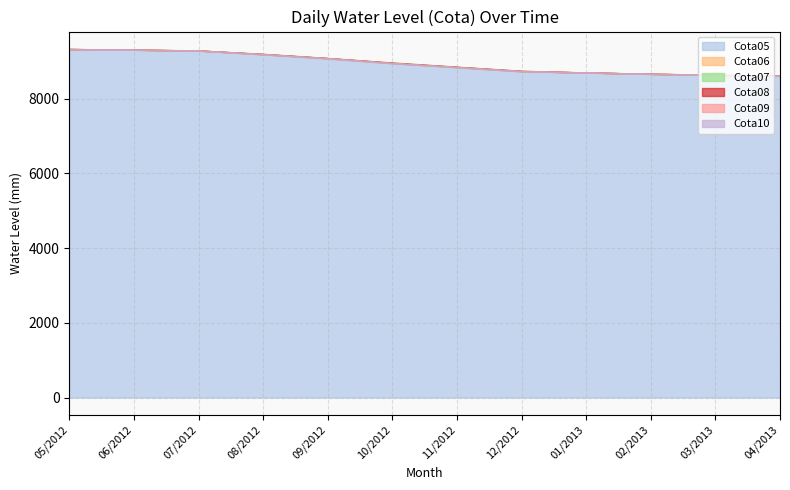

The Cota08 series shows 9329 at 05/2012. True or false?

True